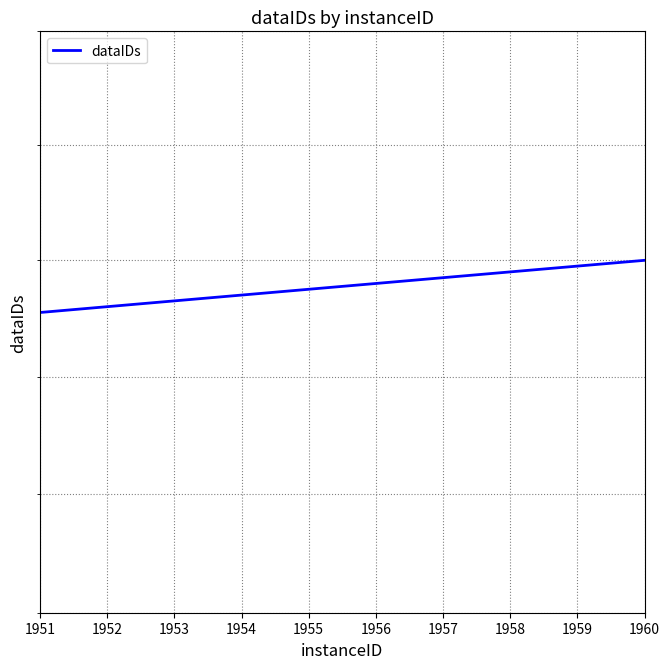

Reading left to right, what are all the values shown in this chart?

1951	1952	1953	1954	1955	1956	1957	1958	1959	1960